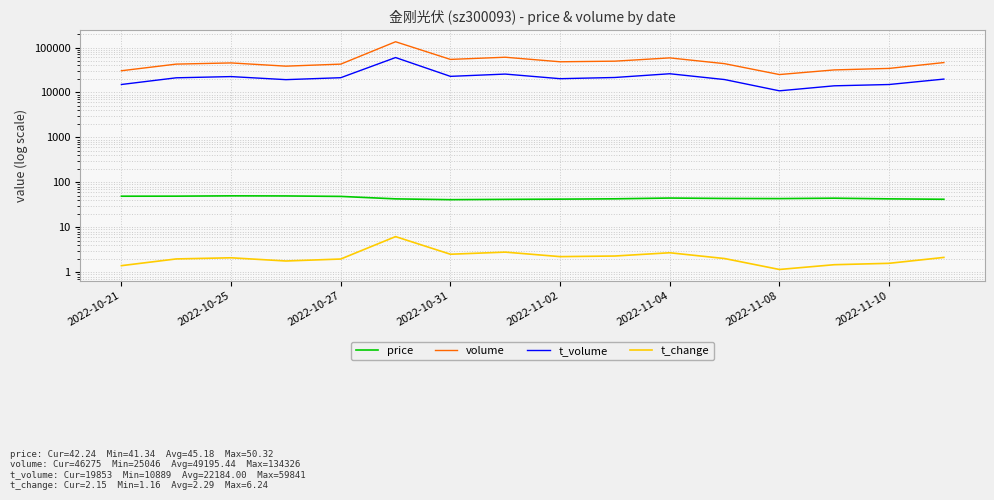

Count the number of data series in this chart.

4